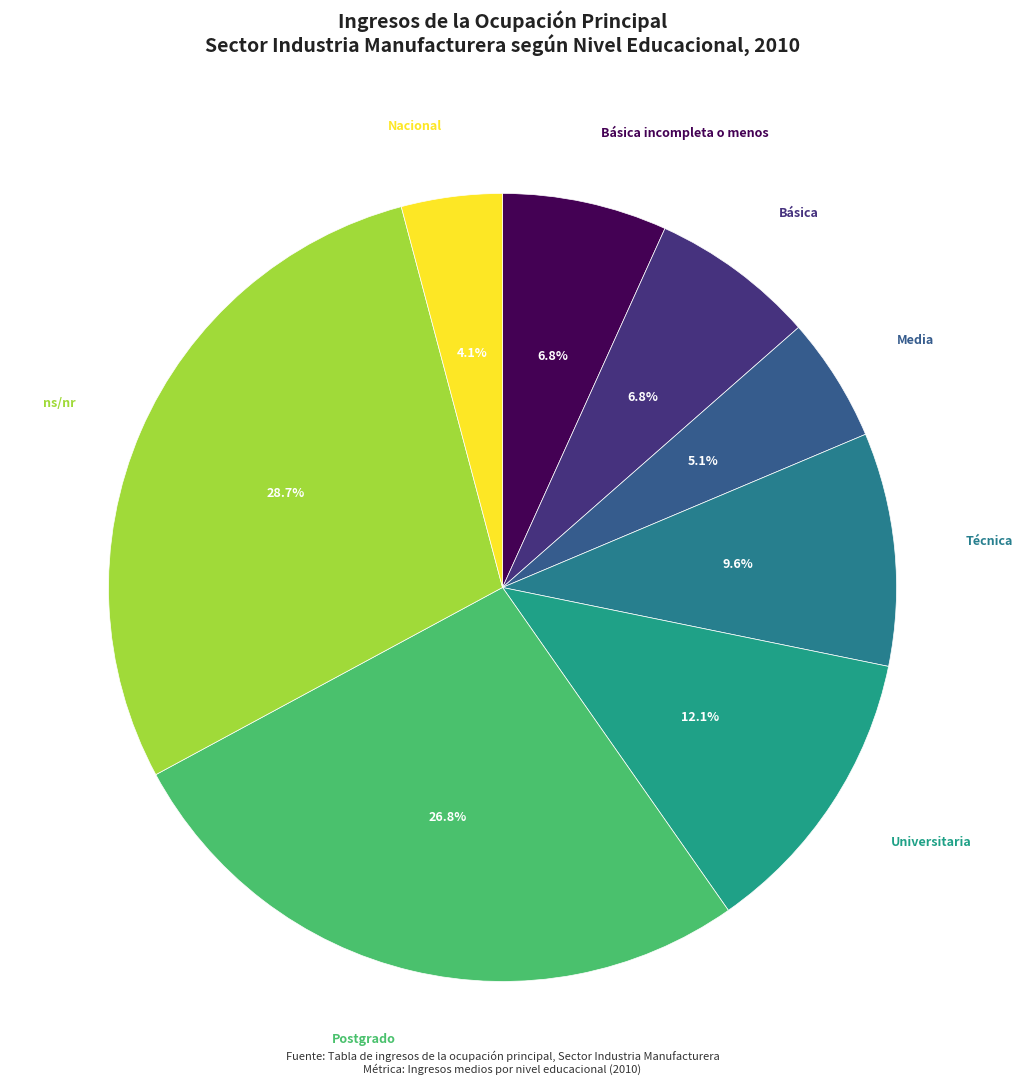

Rank the categories by value from highest to lowest.

ns/nr, Postgrado, Universitaria, Técnica, Básica, Básica incompleta o menos, Media, Nacional